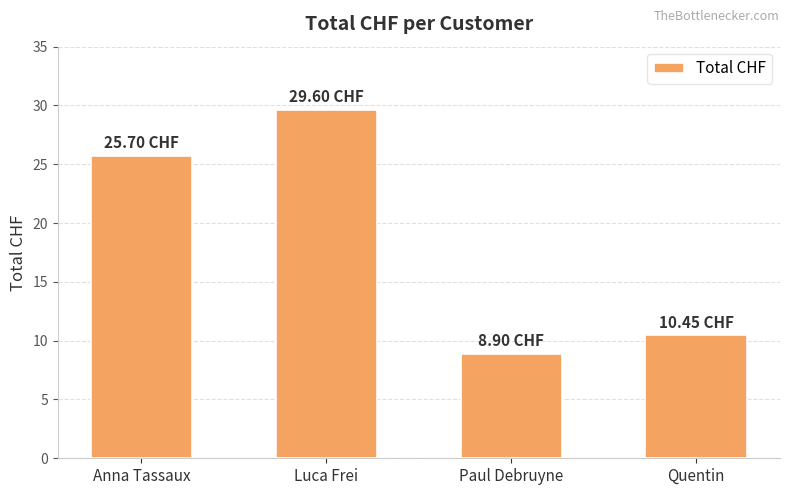

The chart shows a value of 5.8 at Anna Tassaux. True or false?

False